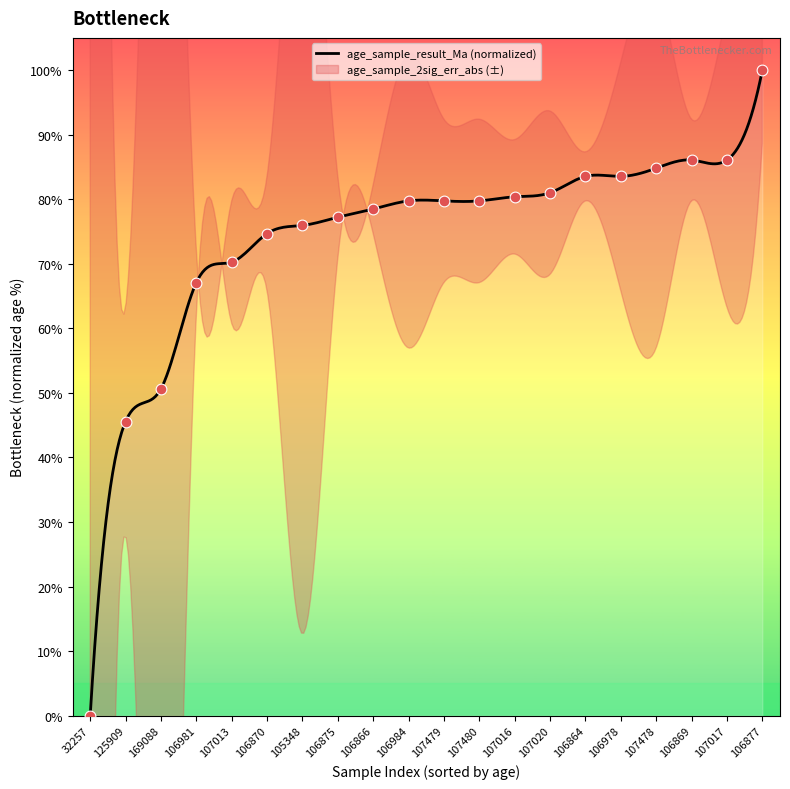

Which has a higher value, 105348 or 107478?

107478